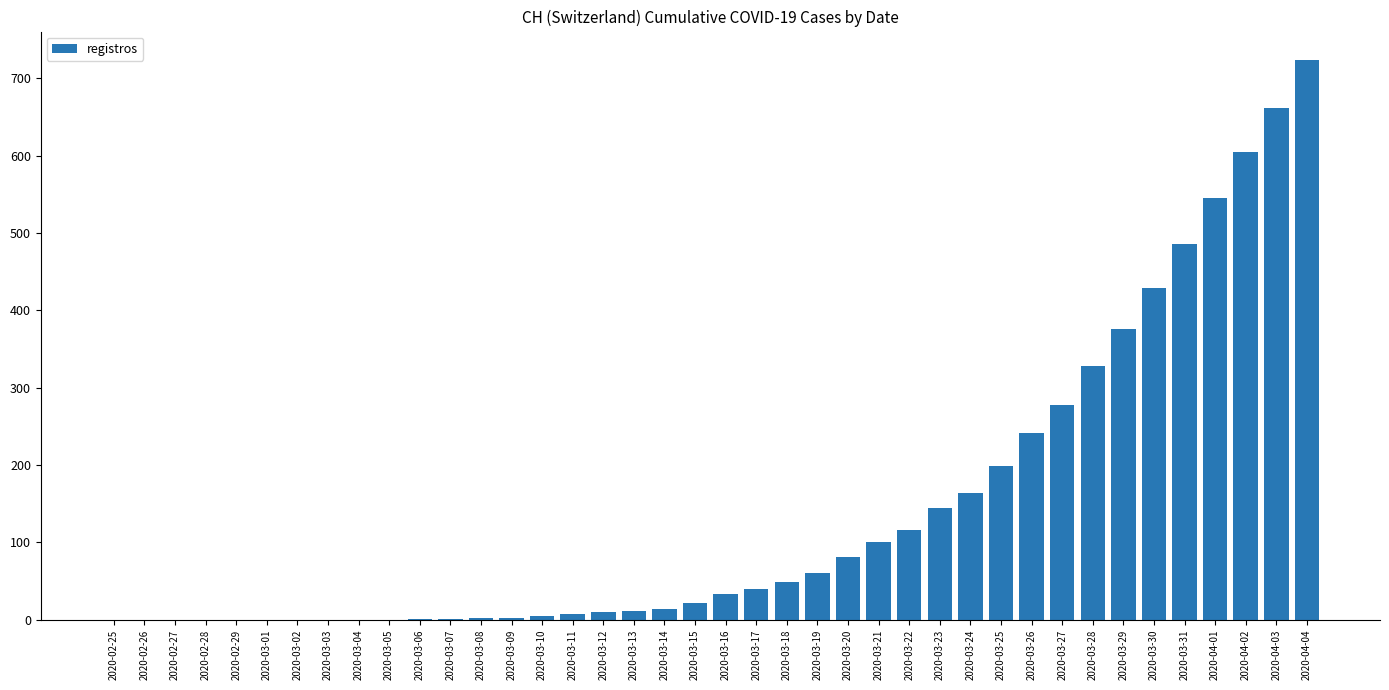

What is the maximum value shown in the chart?

724